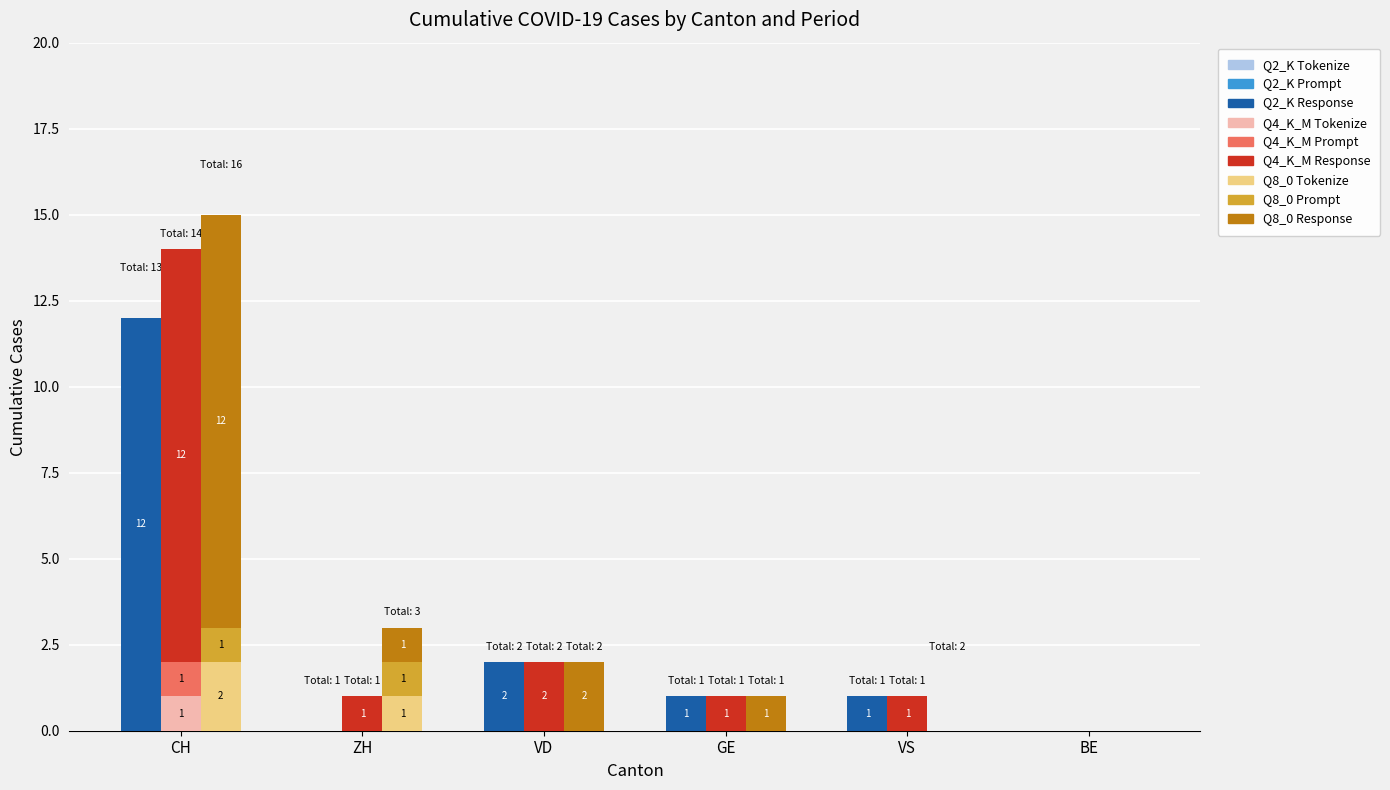

At how many categories does at least one series exceed 3?

1